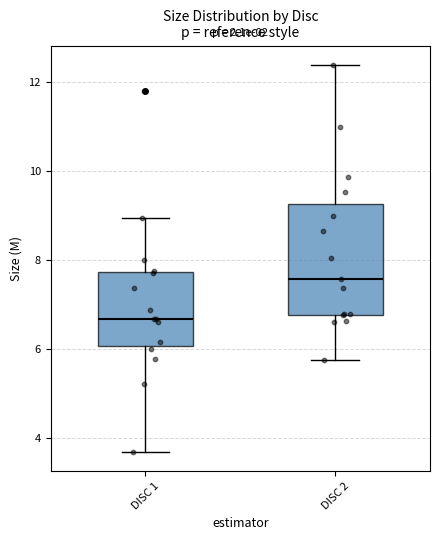

Which box is the tallest, from its lower edge to its upper edge?

DISC 2